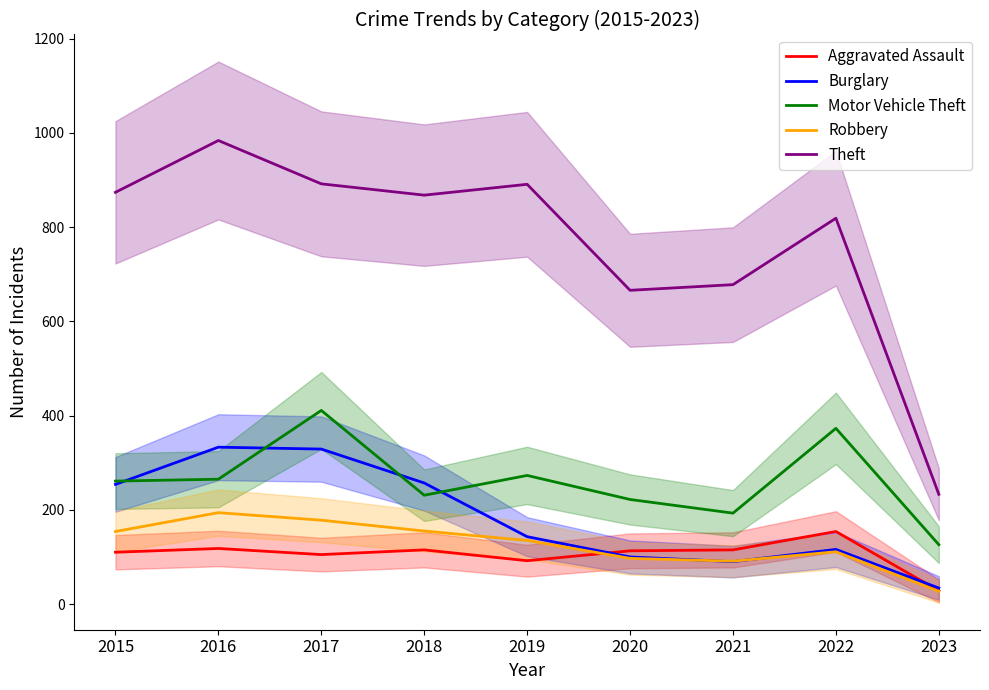

Reading right to left, transcribe all the data shown in this chart.

Aggravated Assault: 28	154	115	113	92	115	105	118	110
Burglary: 34	116	90	100	143	257	329	333	254
Motor Vehicle Theft: 126	373	193	222	273	231	411	265	261
Robbery: 27	111	91	97	135	155	178	194	154
Theft: 233	819	678	666	891	868	892	984	874